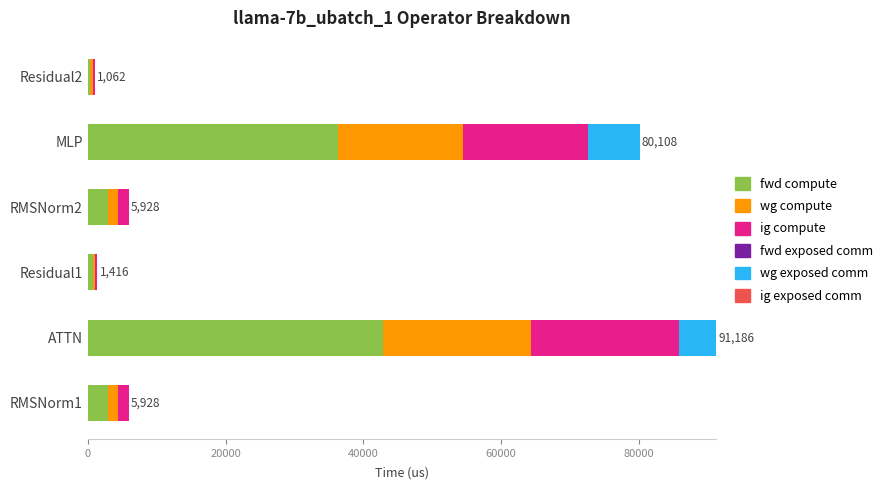

At which category is the sum across all series the highest?

ATTN